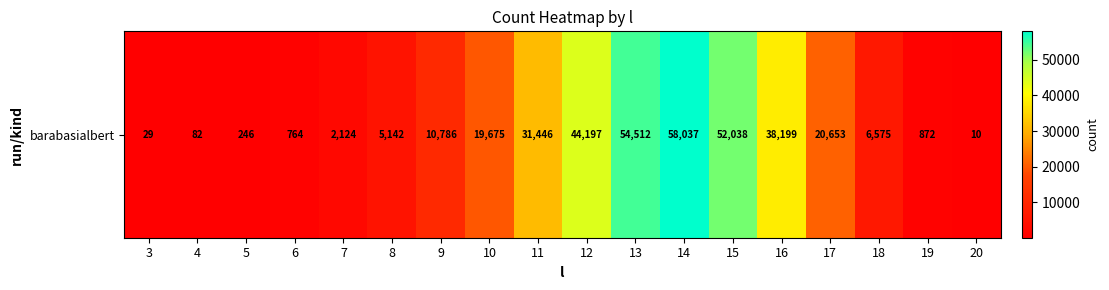

What is the ratio of the value at 9 to the value at 10?

0.5